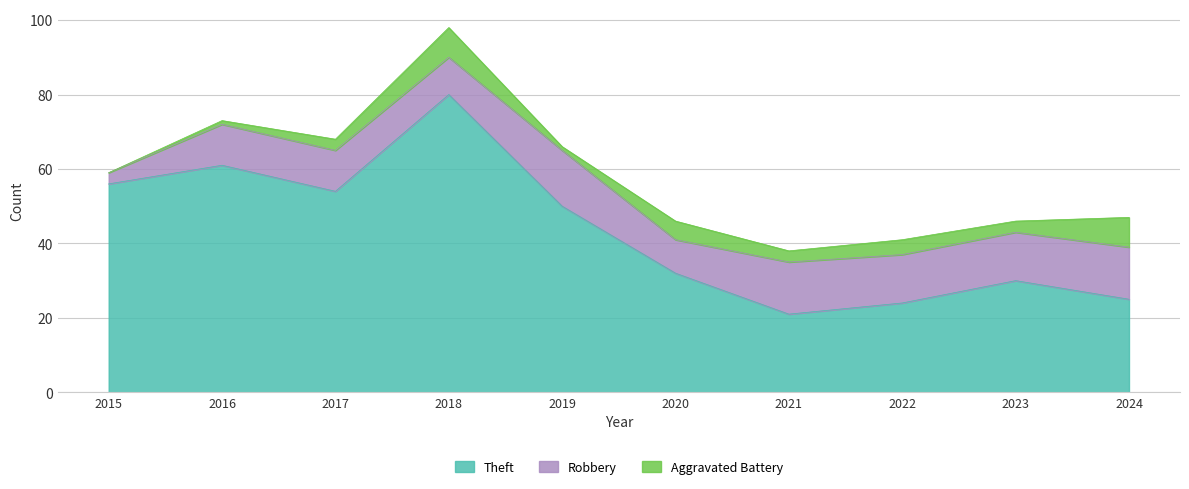

True or false: Robbery and Aggravated Battery cross at least once.

False